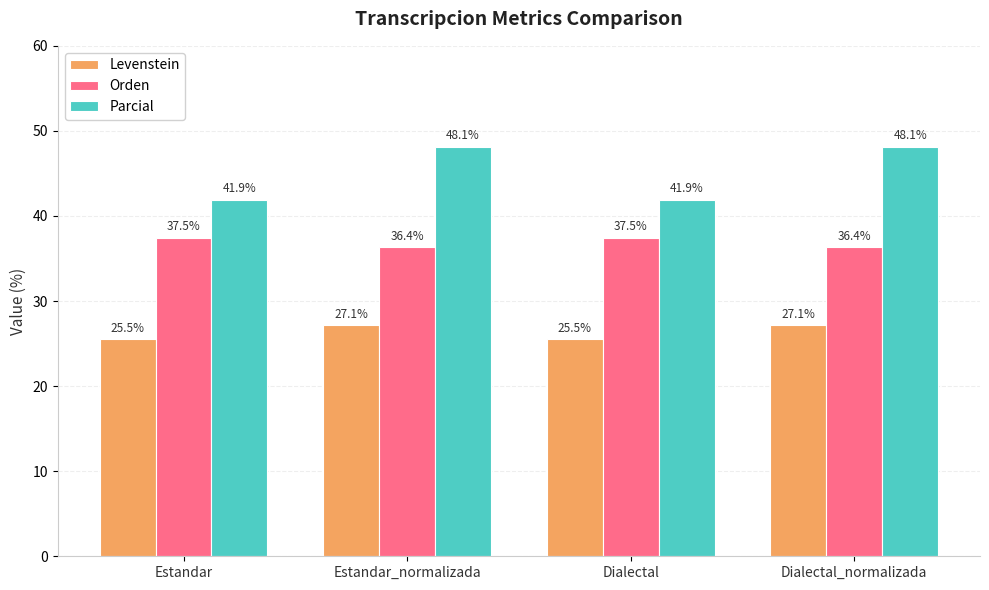

True or false: Levenstein has a value of 27.1 at Estandar_normalizada.

True